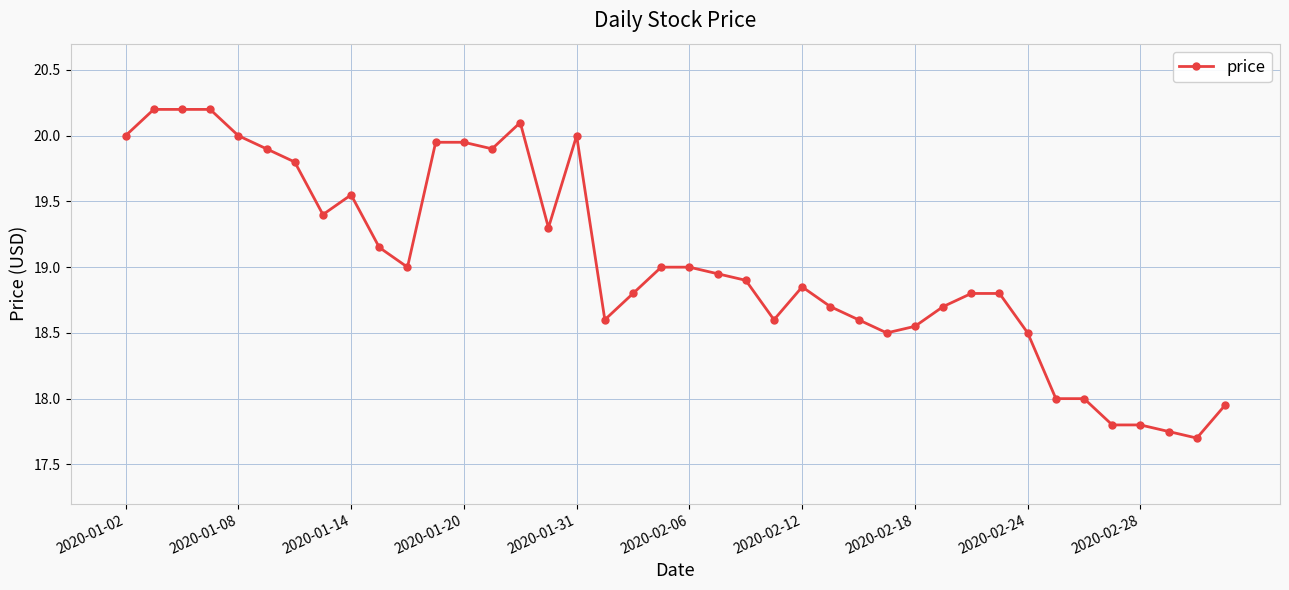

What is the value of the 15th point from the left?

20.1